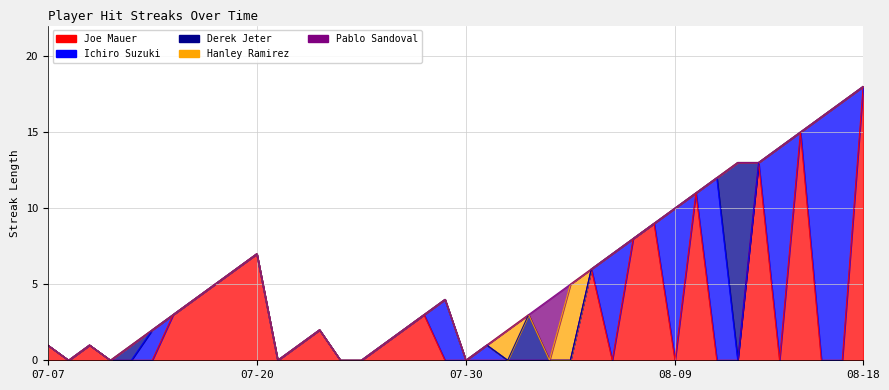

True or false: Ichiro Suzuki has more than 2 points higher than both neighbors.

True